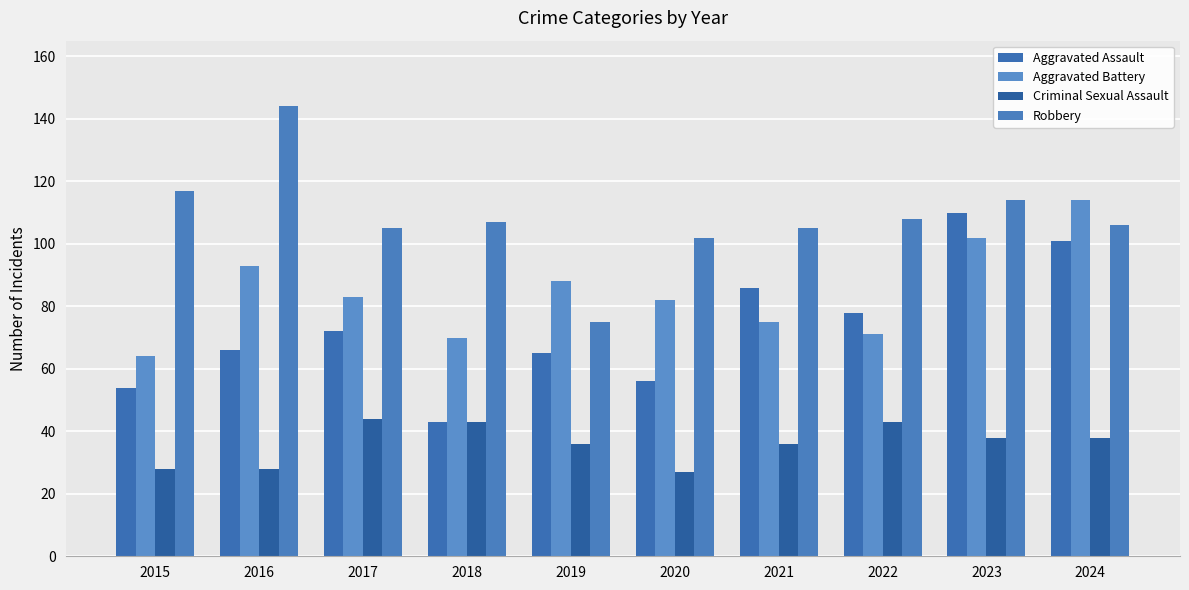

Reading left to right, transcribe all the data shown in this chart.

Aggravated Assault: 54	66	72	43	65	56	86	78	110	101
Aggravated Battery: 64	93	83	70	88	82	75	71	102	114
Criminal Sexual Assault: 28	28	44	43	36	27	36	43	38	38
Robbery: 117	144	105	107	75	102	105	108	114	106